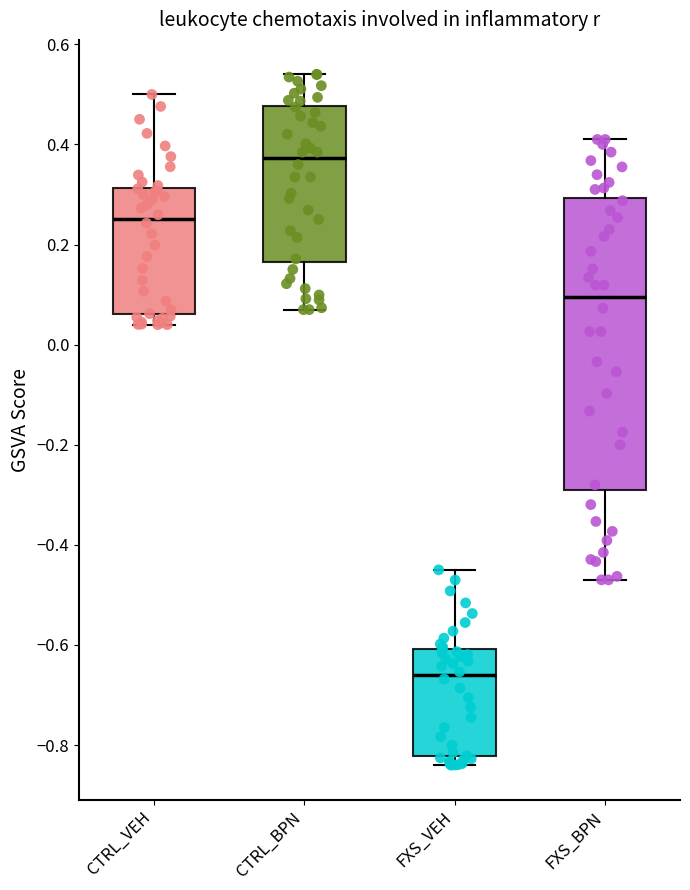

Which box's median line is the highest?

CTRL_BPN